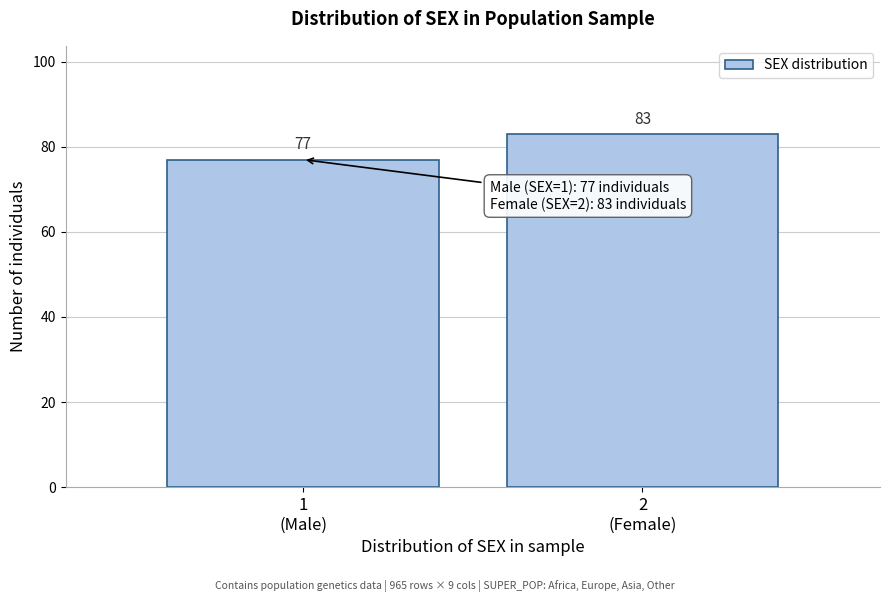

Reading left to right, what are all the values shown in this chart?

77	83